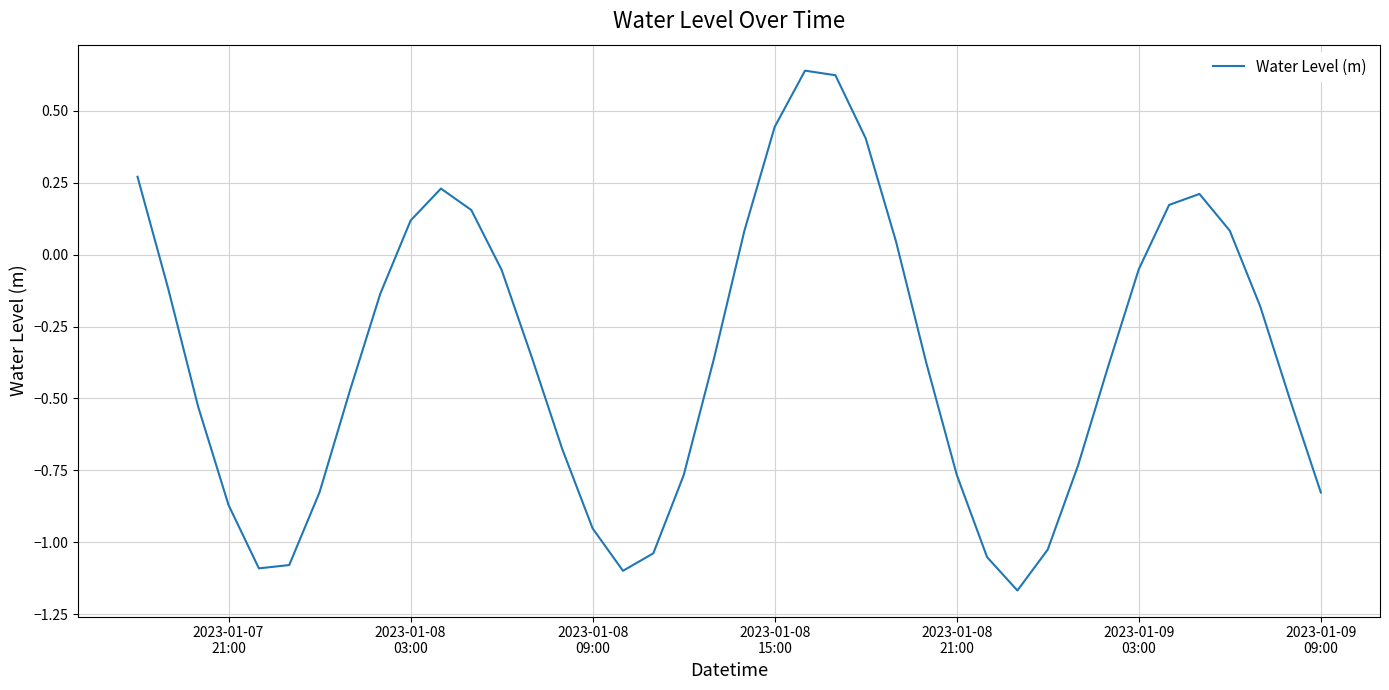

What is the difference between the second highest and minimum values?

1.8